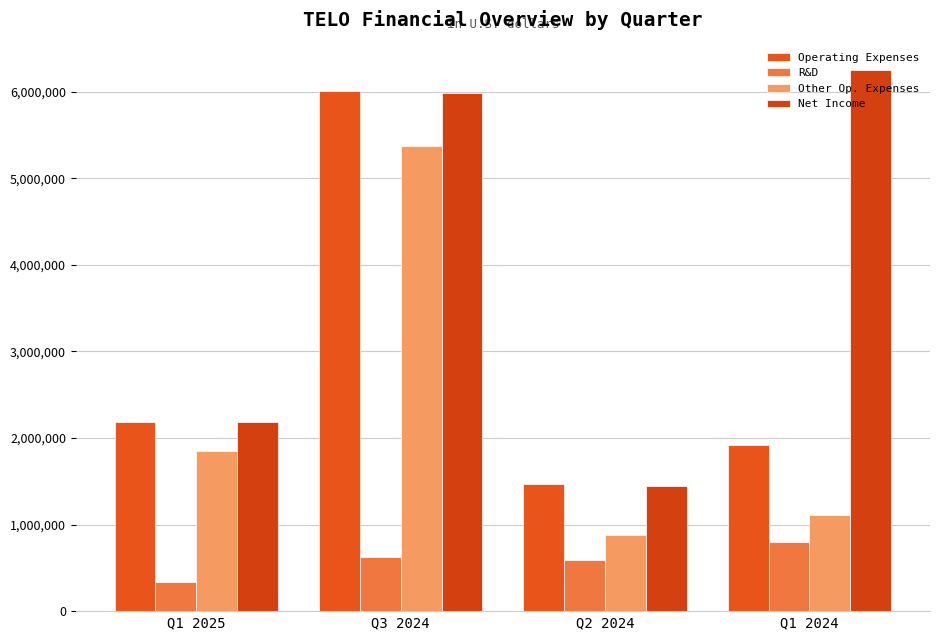

The value of Other Op. Expenses at Q2 2024 is 879695. True or false?

True